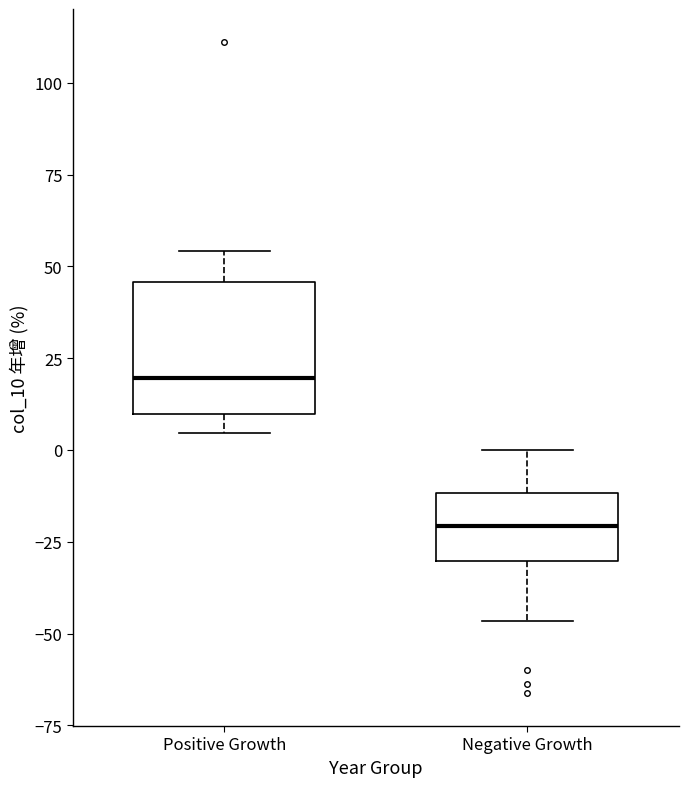

Reading left to right, read every box against the y-axis: the position of its median line, the range the box covers, and the ends of its whiskers. The values are not printed on the chart, so give them approximately, as read against the axis.

Positive Growth: median 20, box 10 to 45, whiskers 5 to 55
Negative Growth: median -20, box -30 to -10, whiskers -45 to 0